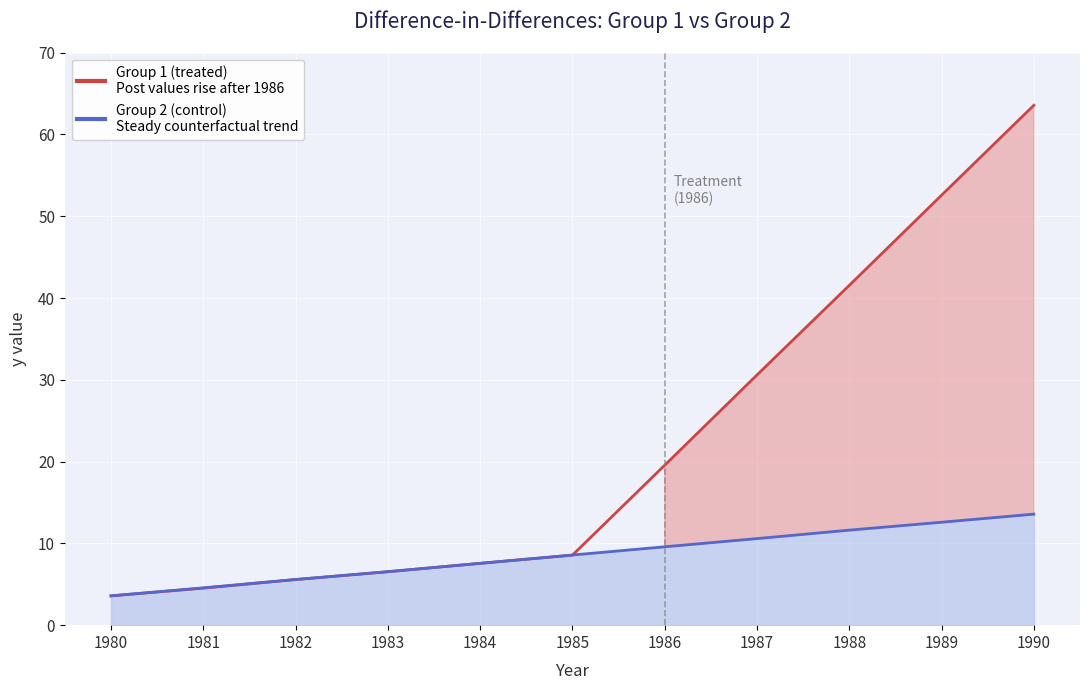

What is the highest value of the Group 1 (y) series?

63.6